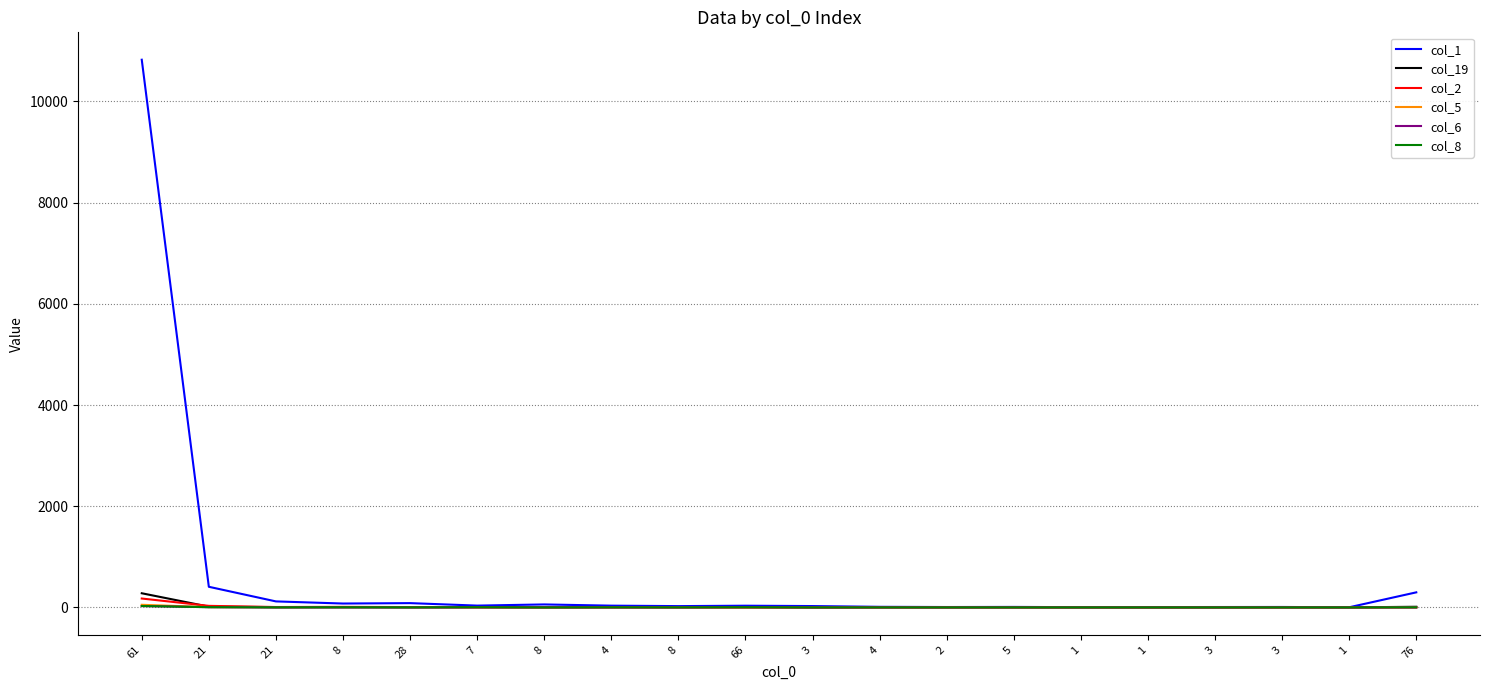

What are all the series names shown in the legend?

col_1, col_19, col_2, col_5, col_6, col_8